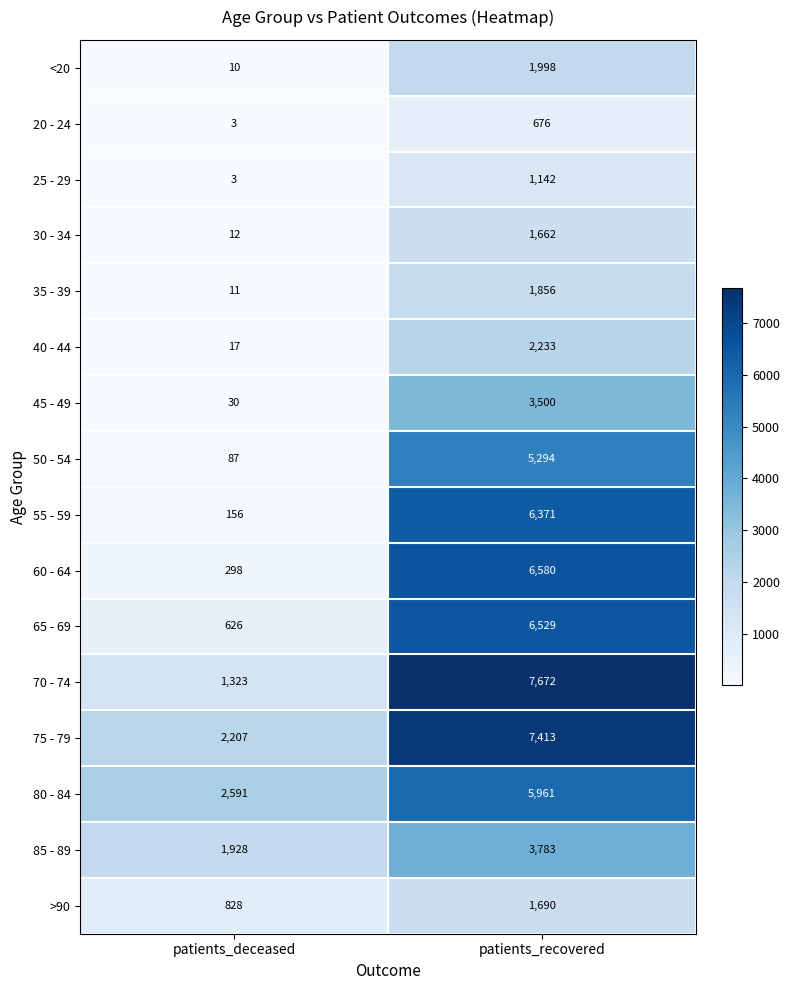

At which label is 25 - 29 closest to 572?

patients_deceased